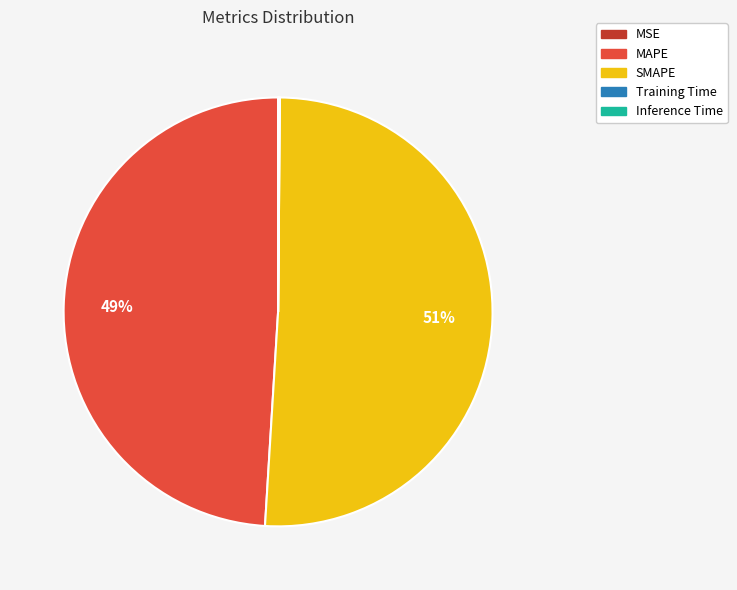

To the nearest percent, what percentage of the pie is MAPE?

49%